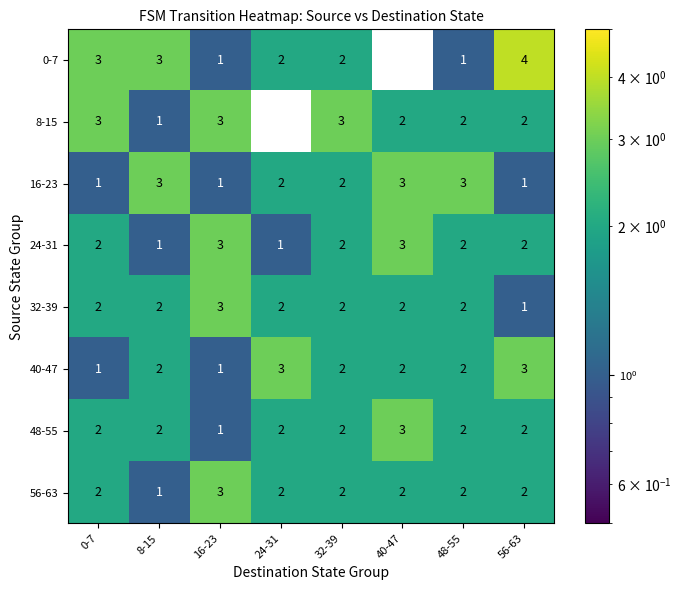

Which category has the highest value in the 48-55 series?

40-47